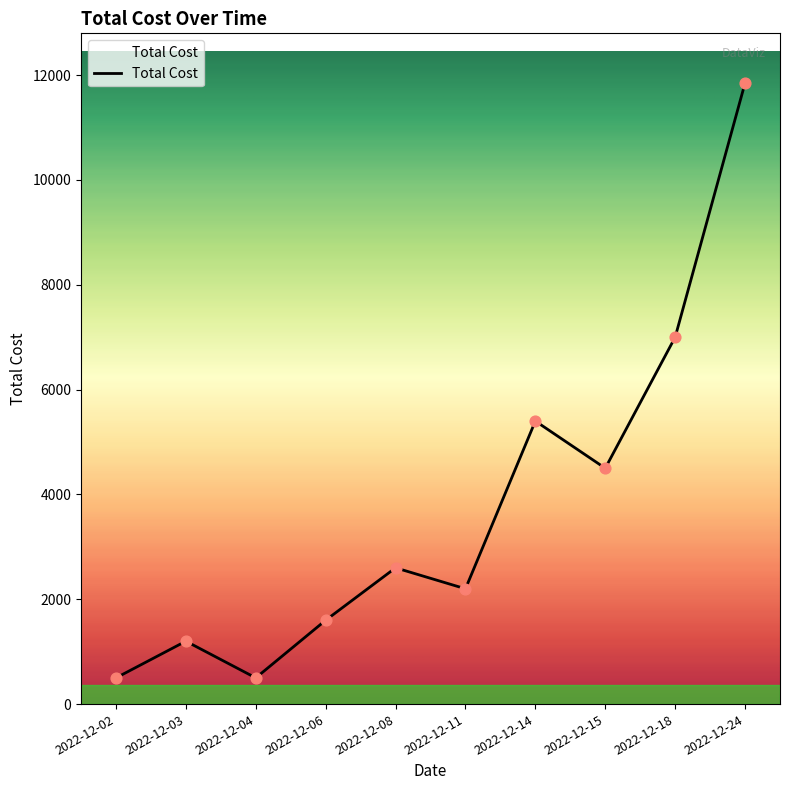

Approximately how many times larger is the value at 2022-12-04 compared to 2022-12-15?

0.1